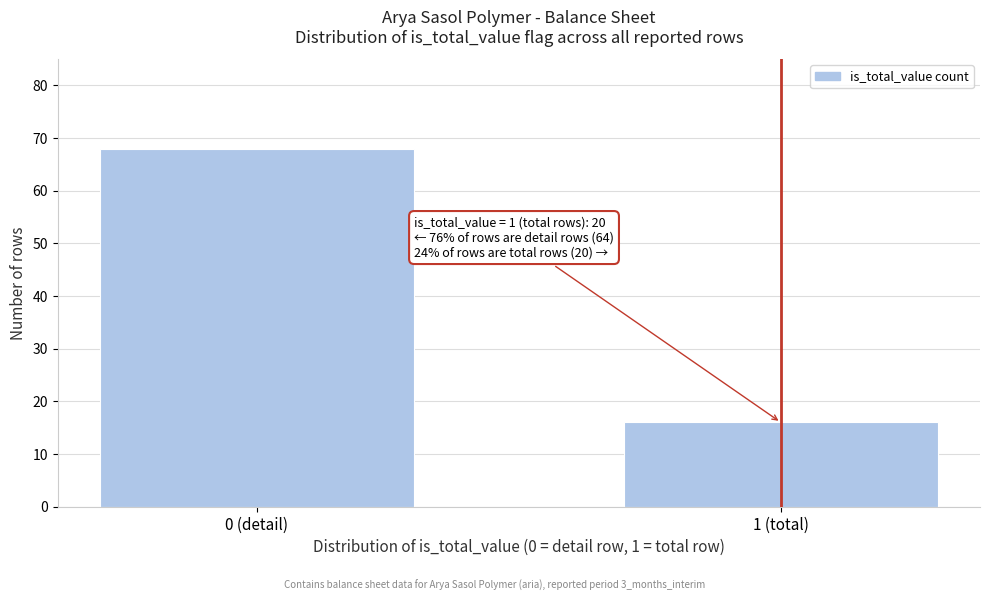

Reading left to right, list all the values displayed in this chart.

0 (detail)=68	1 (total)=16